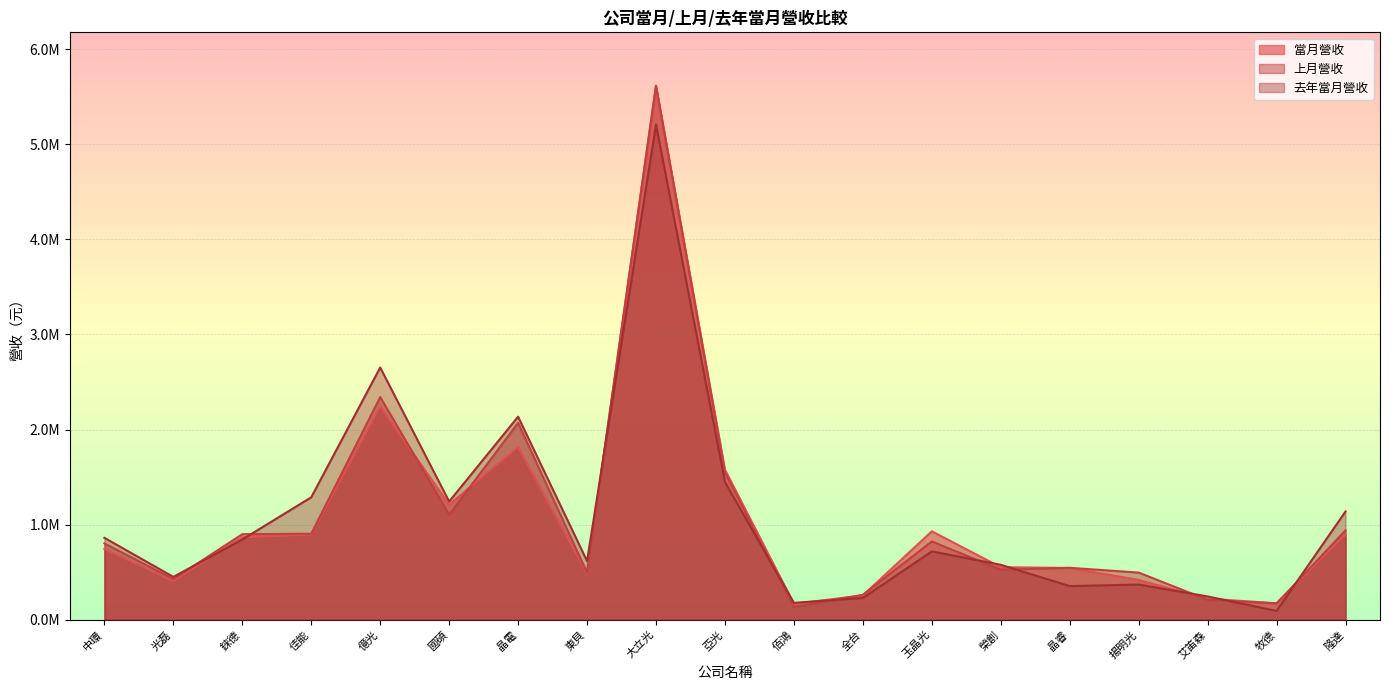

In 當月營收, how many points are lower than both neighbors (excluding endpoints)?

5